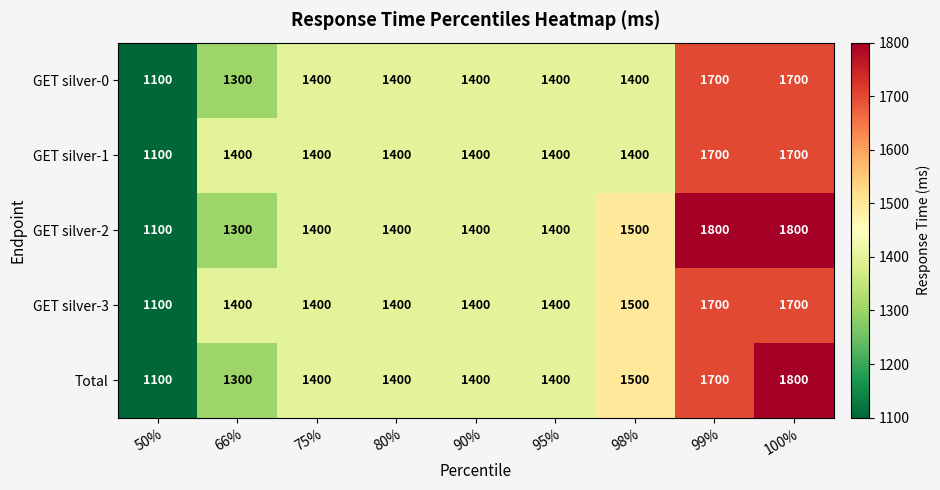

At which category is the sum across all series the highest?

100%